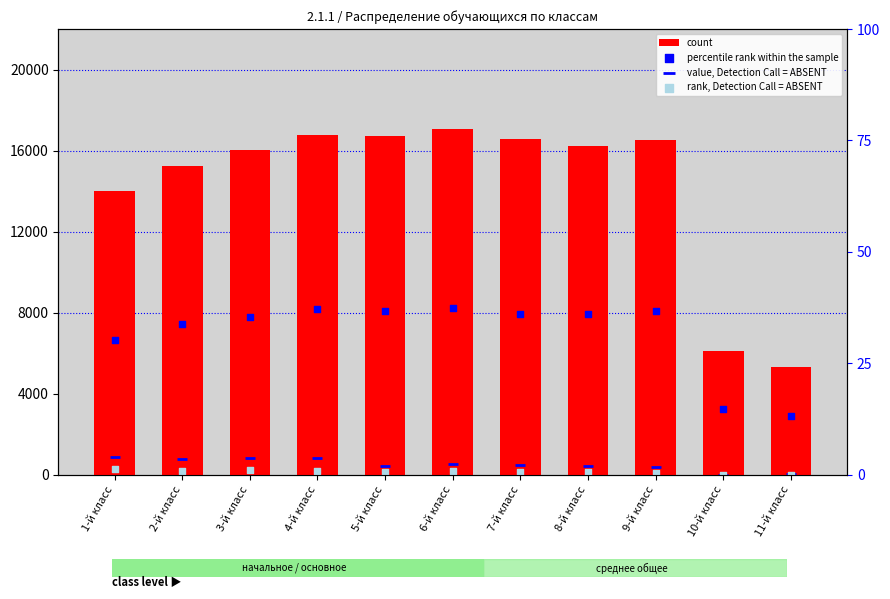

Is the value of value, Detection Call = ABSENT at 2-й класс greater than the value of percentile rank within the sample at 6-й класс?

No